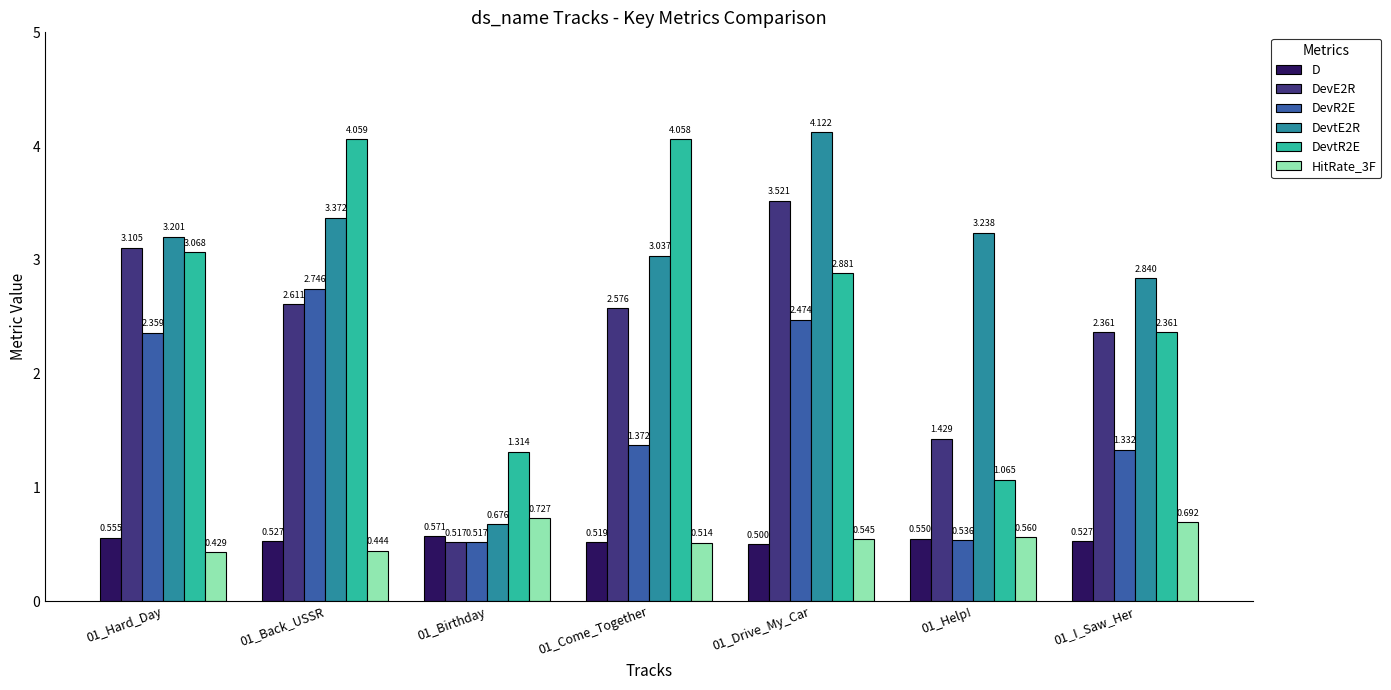

Is the value of DevtE2R at 01_Hard_Day greater than the value of DevR2E at 01_I_Saw_Her?

Yes